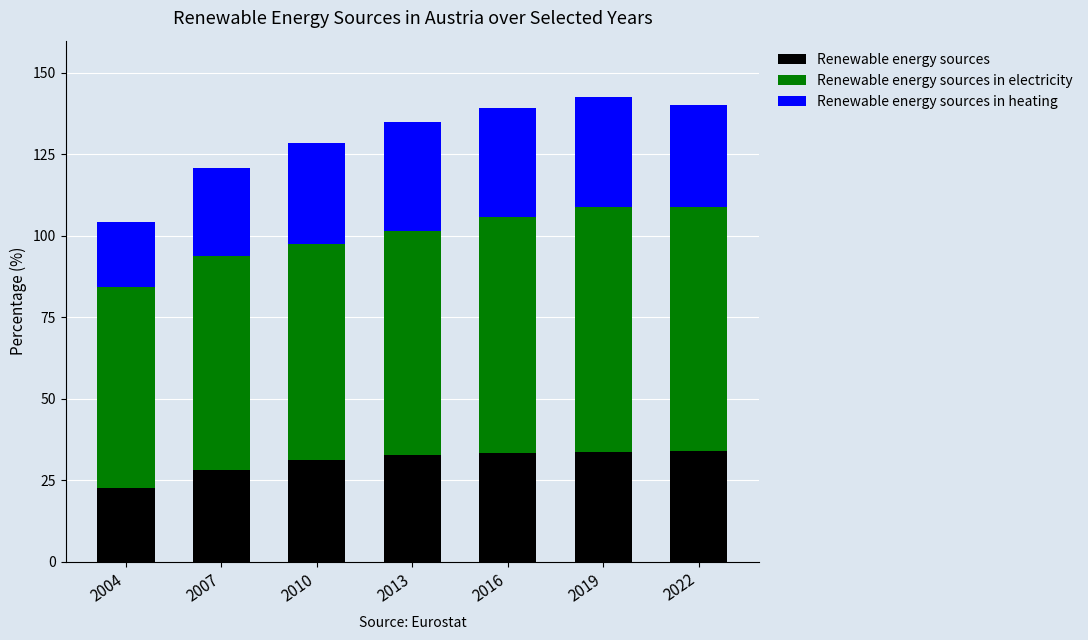

The Renewable energy sources series shows 33.4 at 2016. True or false?

True